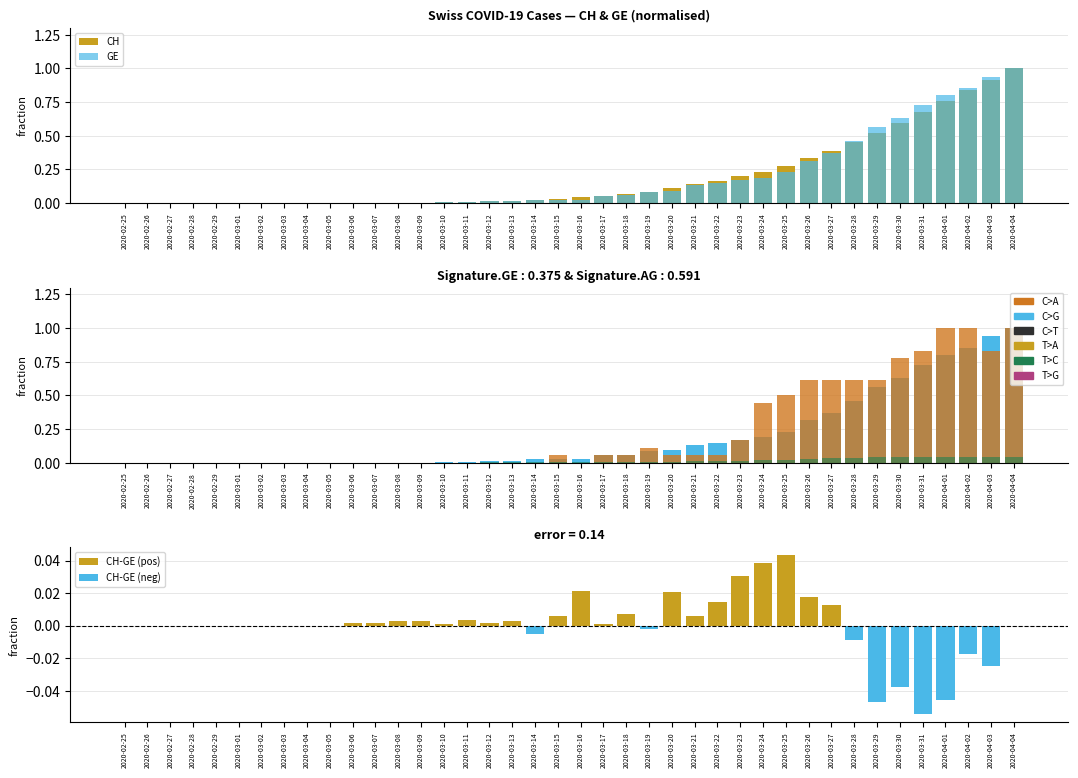

Between 2020-03-05 and 2020-03-06, which series saw the biggest shift?

CH